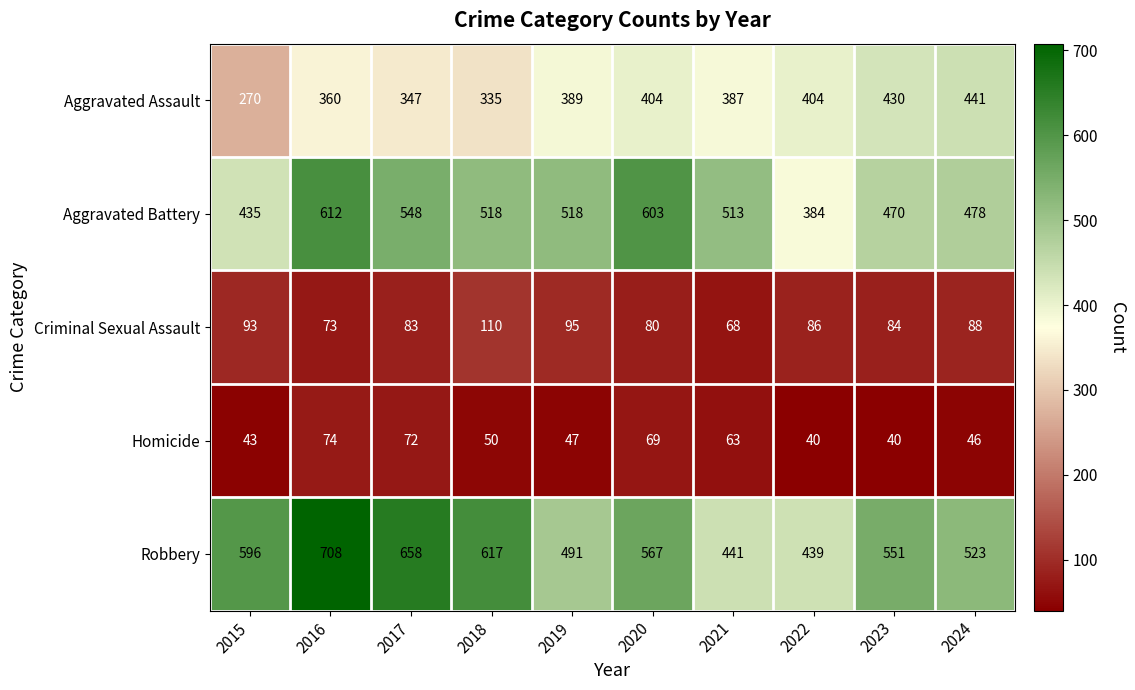

True or false: Criminal Sexual Assault has a value of 159 at 2018.

False